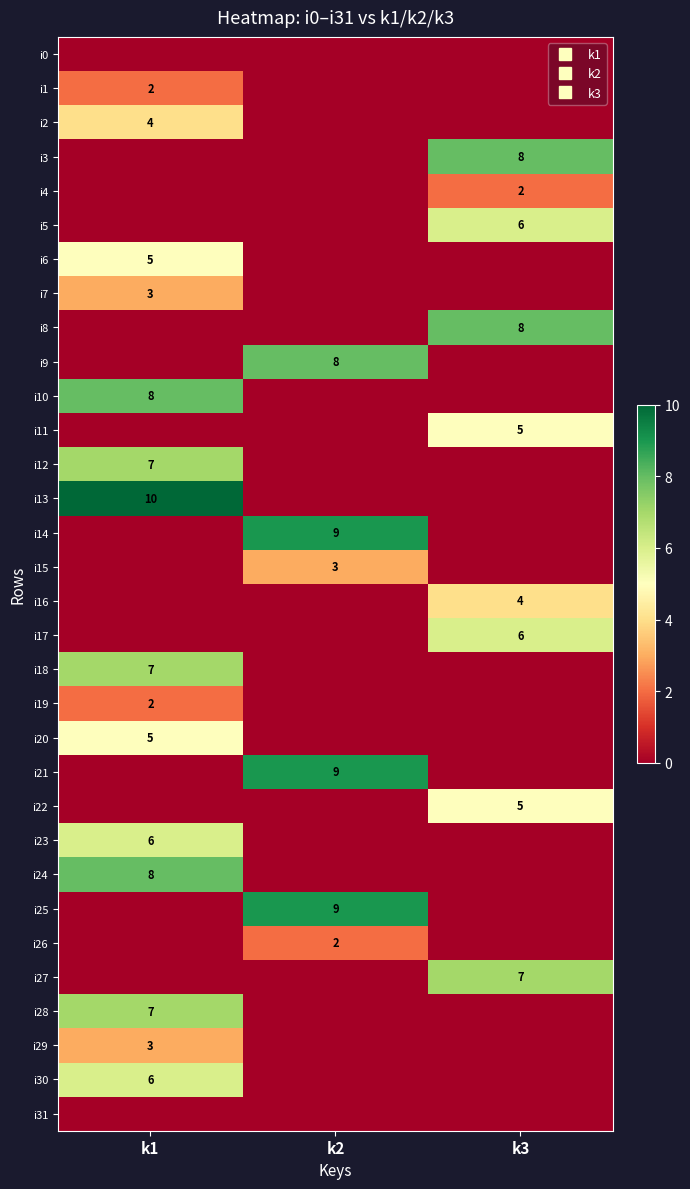

True or false: i20 has a value of 0 at k3.

True